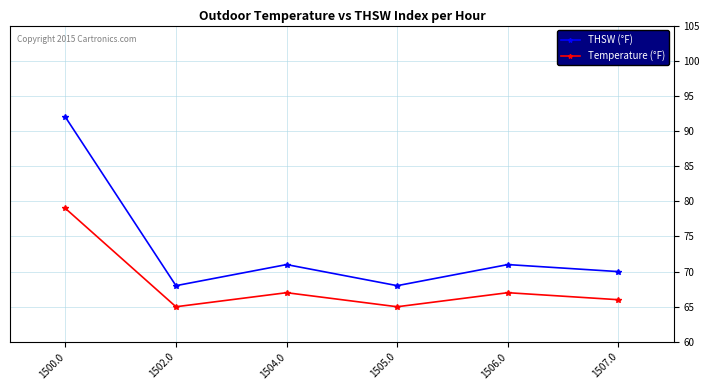

What is the difference between the highest and lowest values at 1505.0?

3